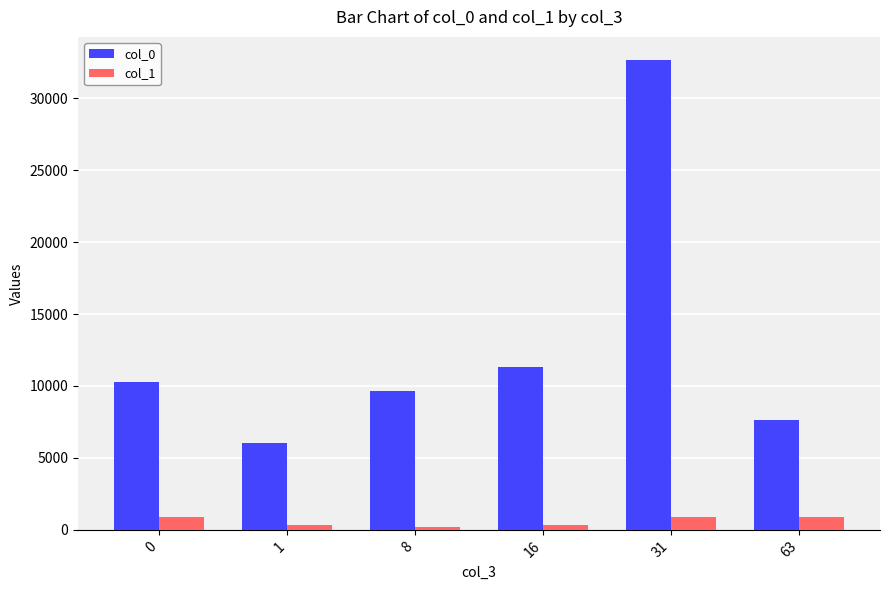

How many bars are there in total?

12